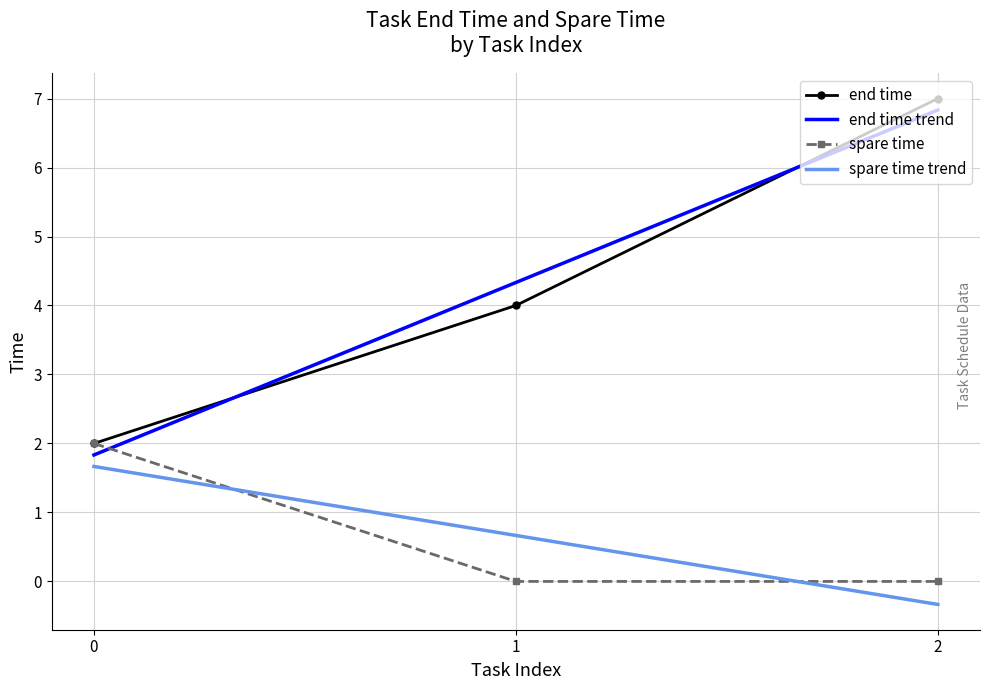

What is the minimum value shown in the chart?

-0.3